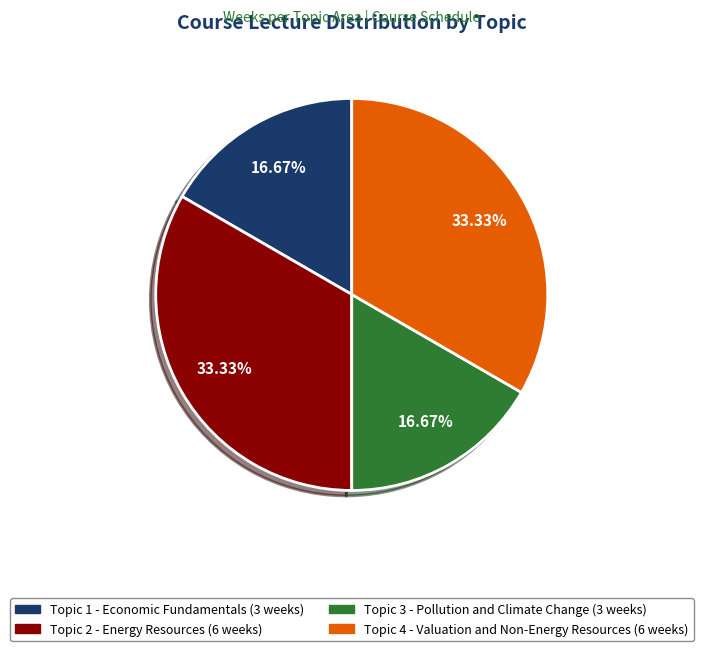

How many slices are in this pie chart?

4